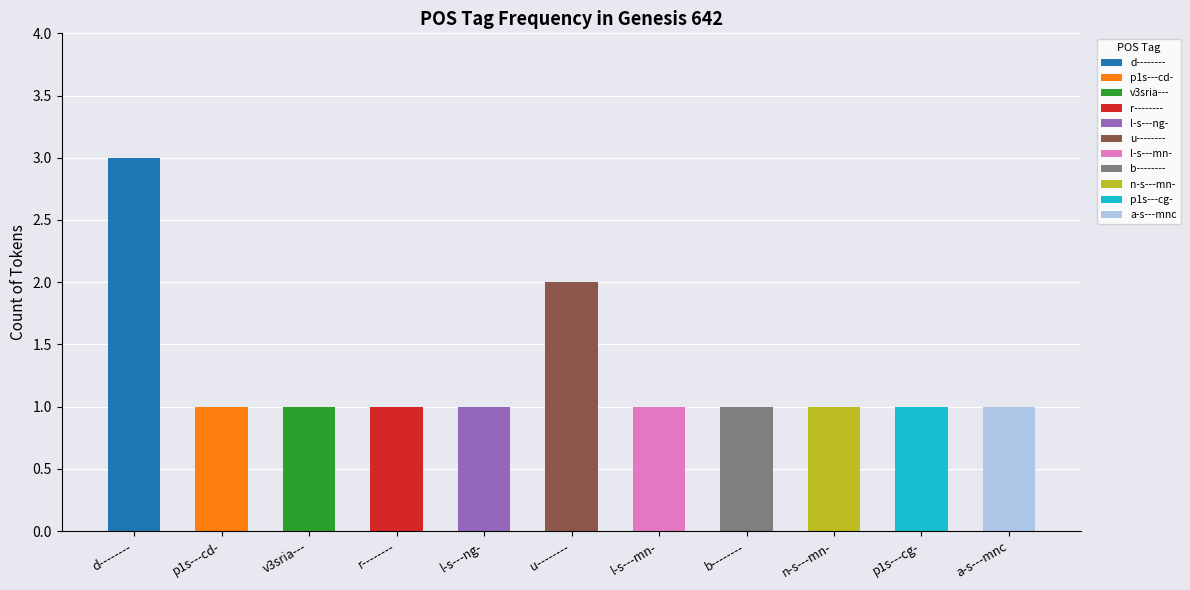

Reading left to right, transcribe all the data shown in this chart.

3	1	1	1	1	2	1	1	1	1	1